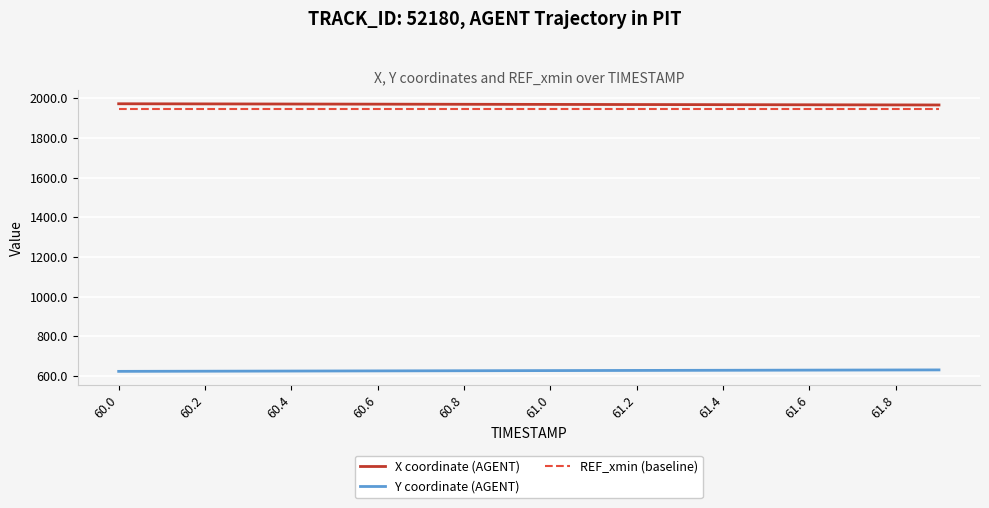

What is the sum of all Y coordinate (AGENT) values?

12525.6